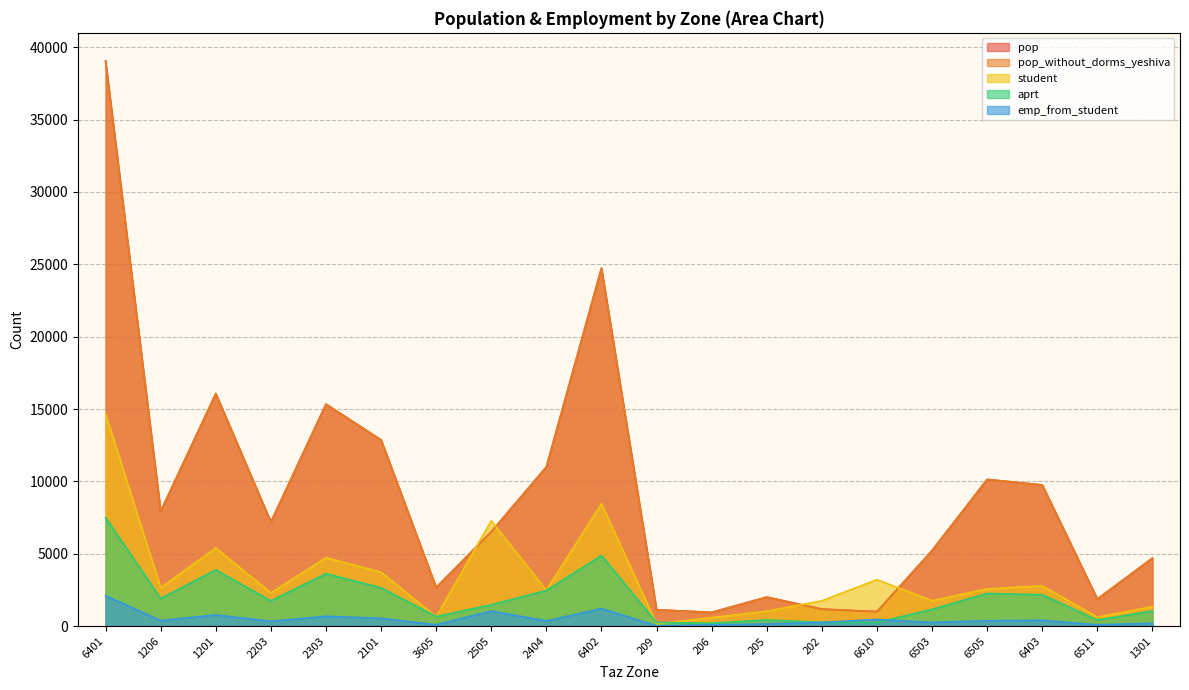

How many categories are shown in the chart?

20